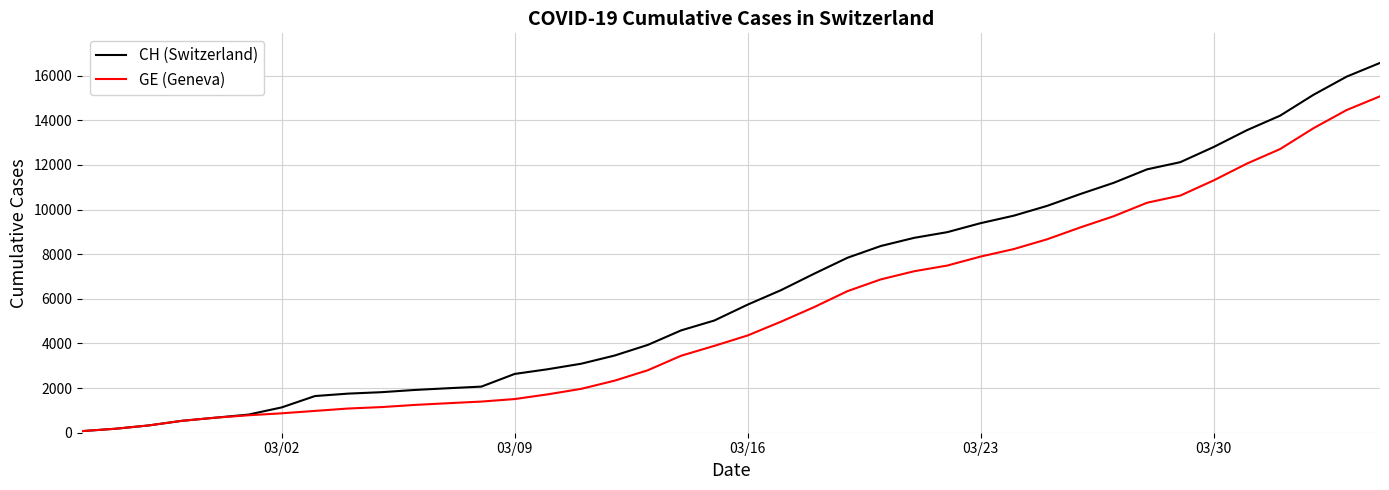

Rank the series by their maximum value, from lowest to highest.

GE (Geneva), CH (Switzerland)